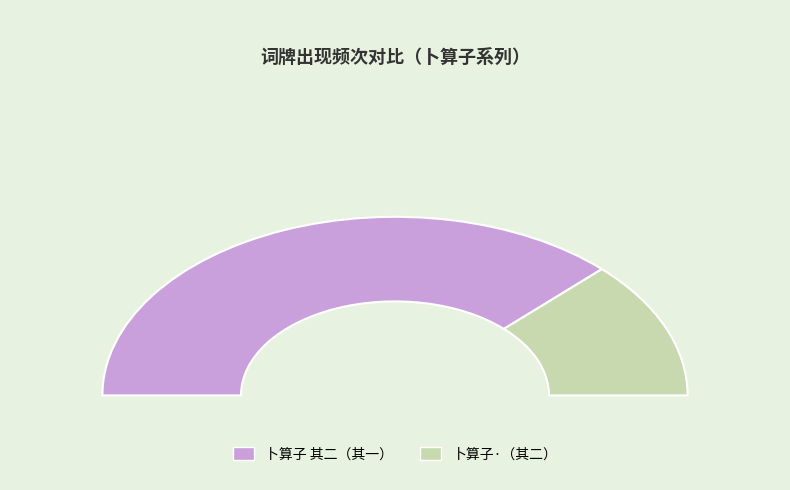

To the nearest percent, what is the combined percentage of 卜算子 其二 从子星伯见余和辛词而好之，因持所作天风海涛之图，乞用前韵 and 卜算子·从子星伯见余和辛词而好之，因持所作天风海涛之图，乞用前韵?

100%